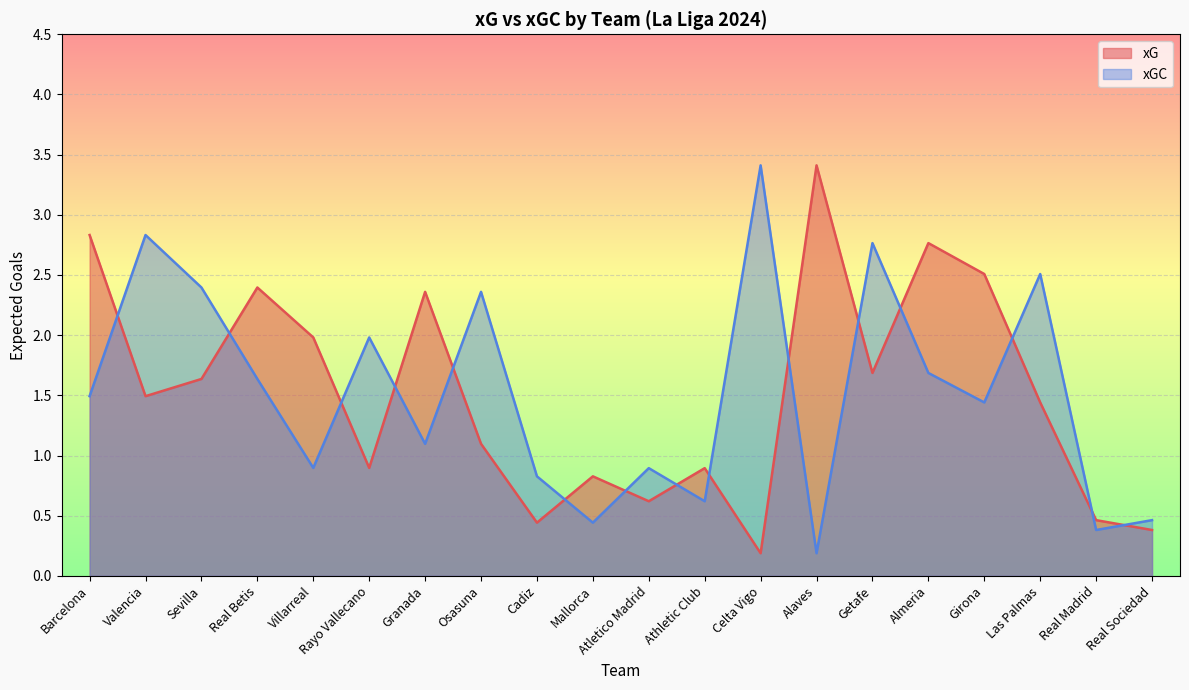

Read the xGC value at Getafe.

2.8